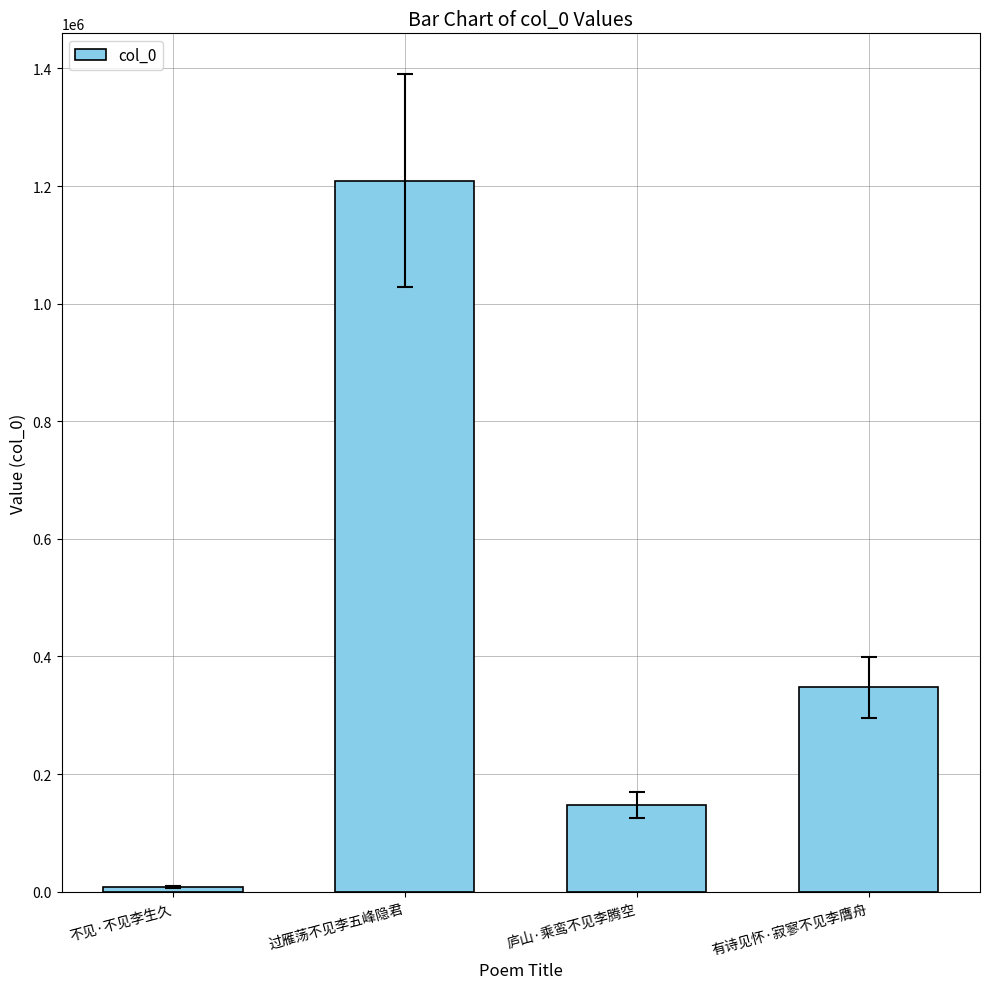

At which label does the data first exceed 347702?

过雁荡不见李五峰隐君